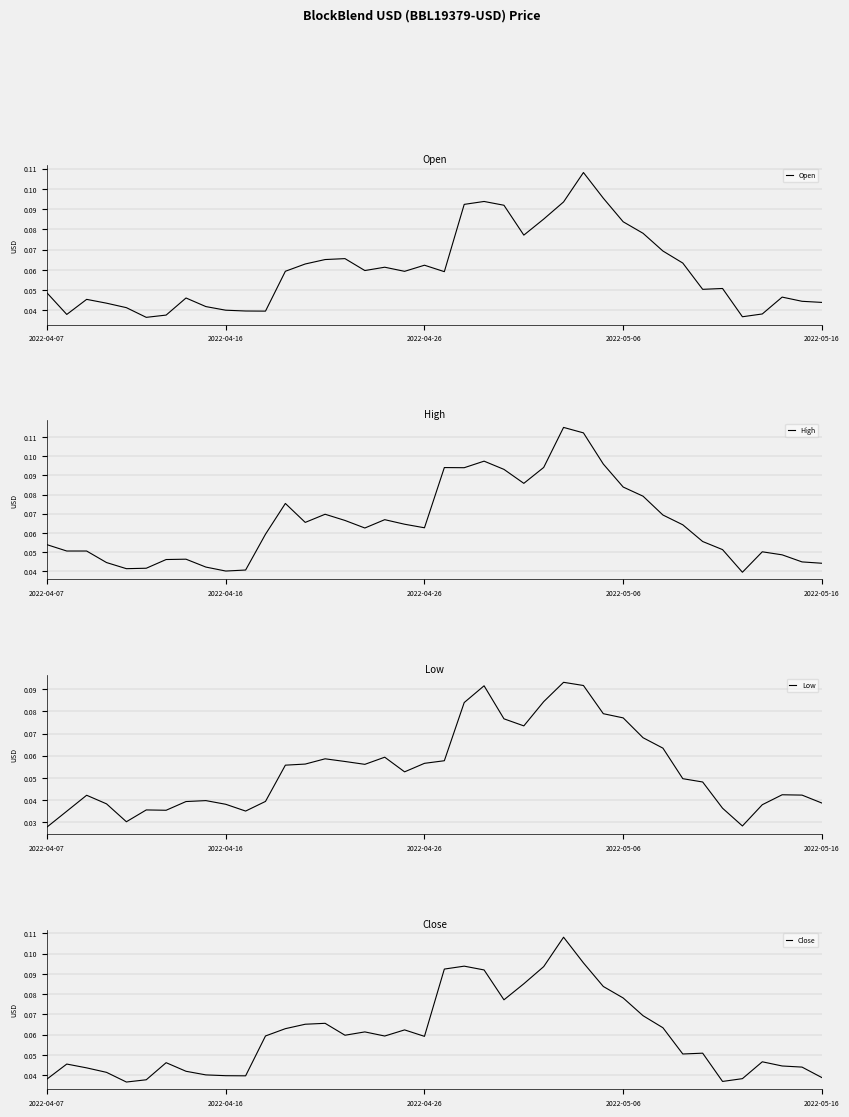

True or false: Low and Close intersect in this chart.

False